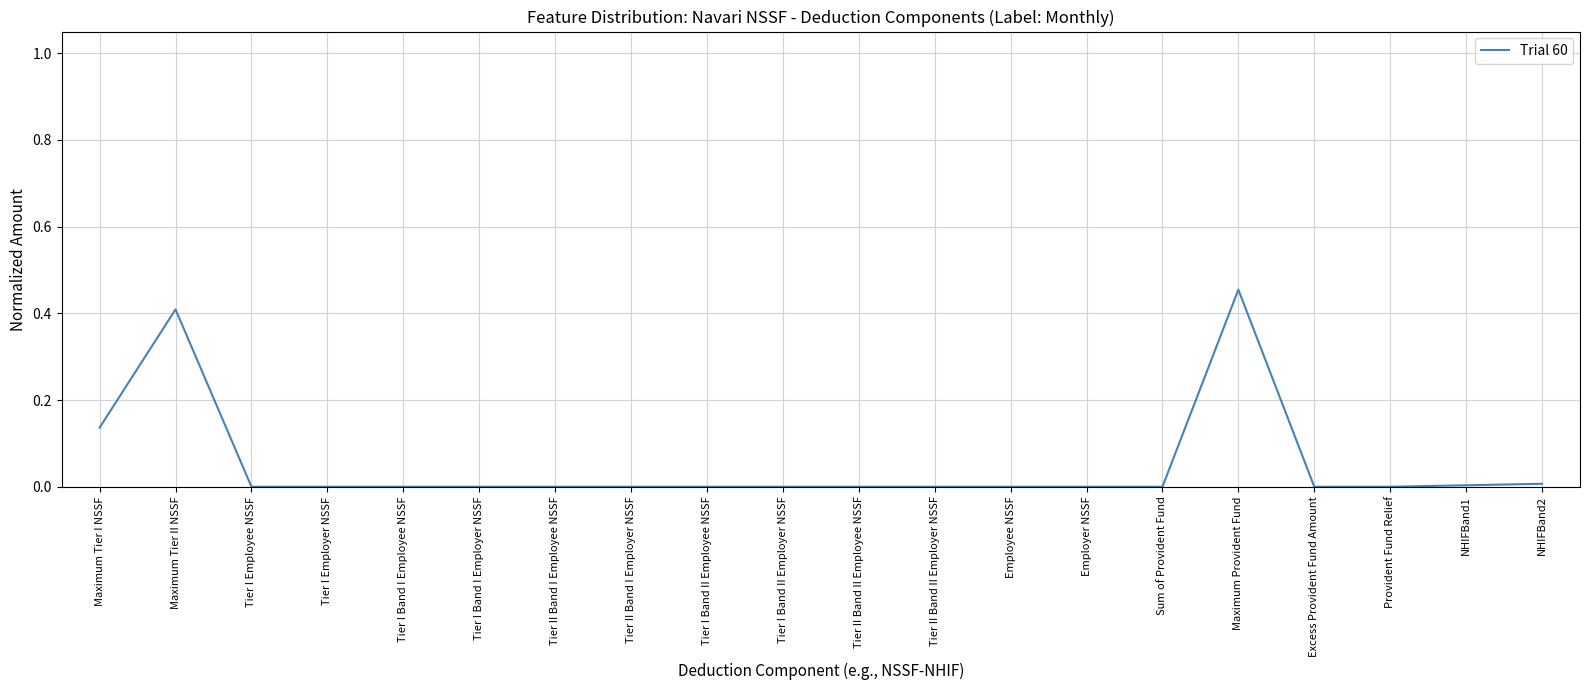

The chart shows a value of 0.4 at Maximum Tier II NSSF. True or false?

True